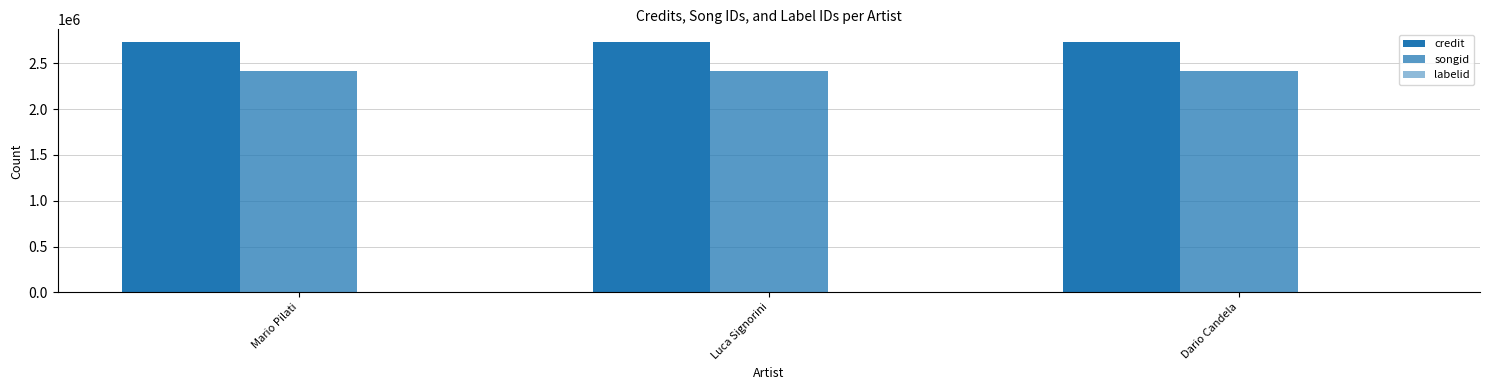

Which has a higher value, Dario Candela or Luca Signorini?

Dario Candela